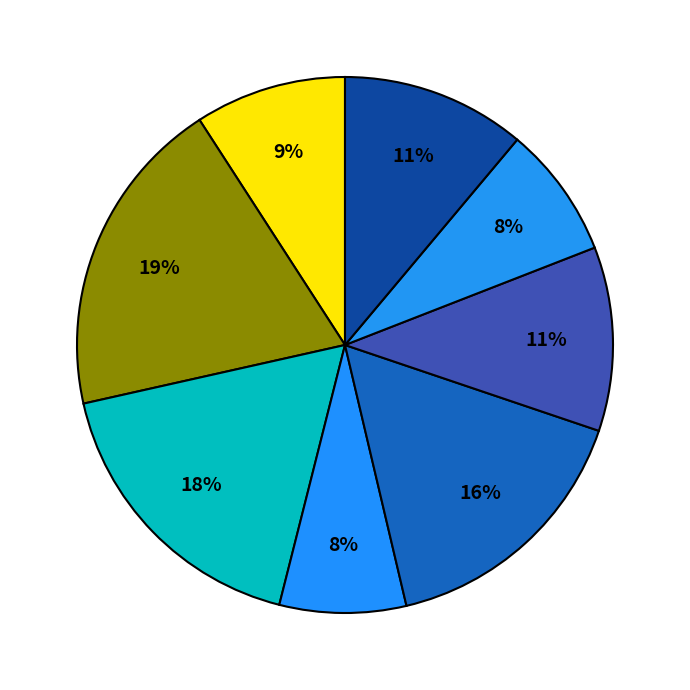

Is there any slice that represents more than half of the pie?

No